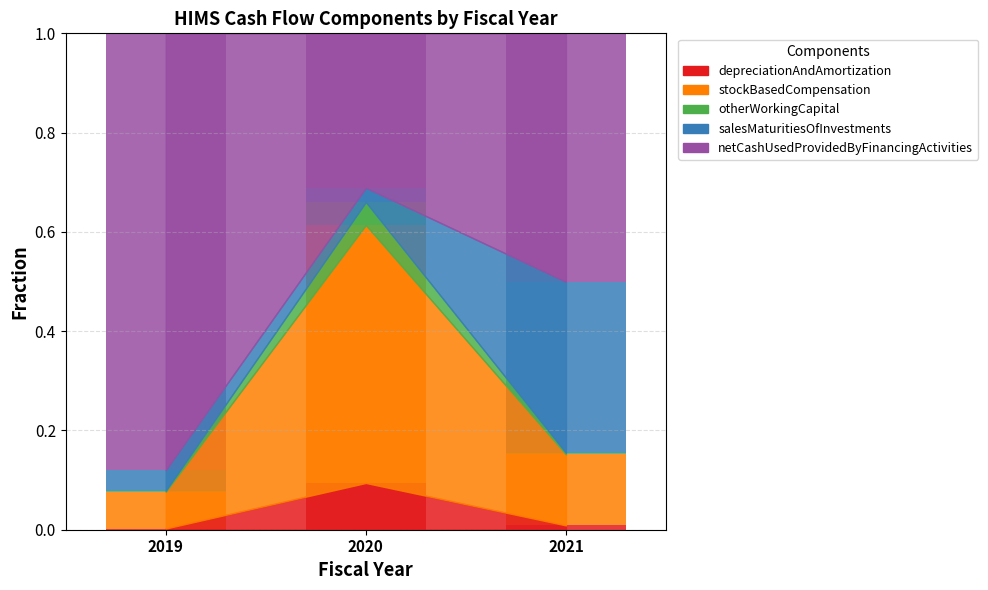

What is the total value across all series at 2020?

1.0